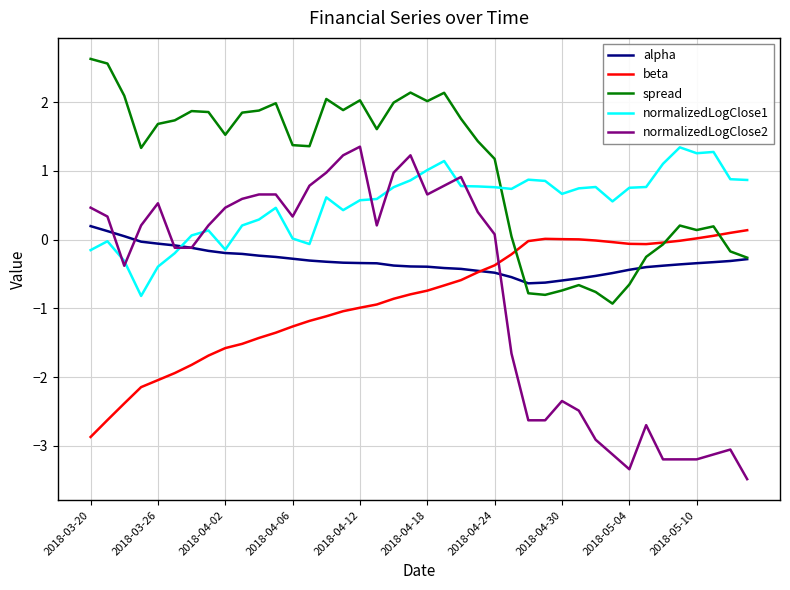

Which series has the widest spread of values?

normalizedLogClose2